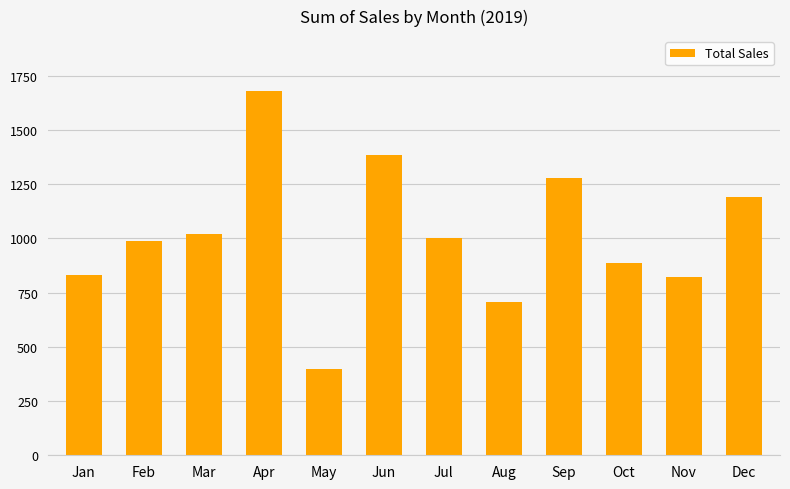

Is it true that the value at Jul is 1591.5?

False